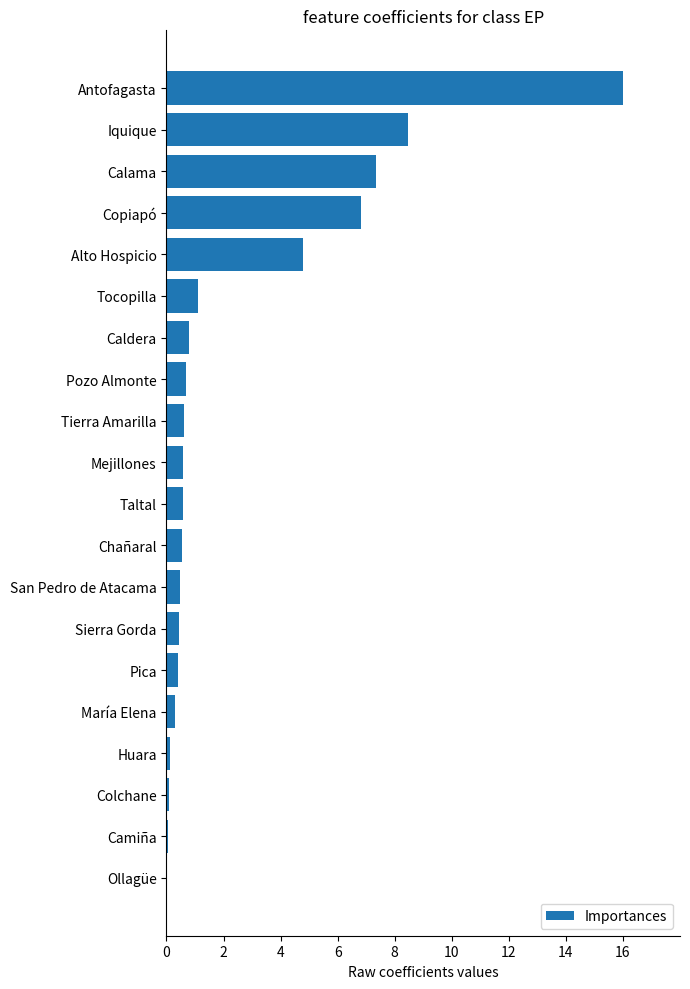

What is the sum of all values?

50.2